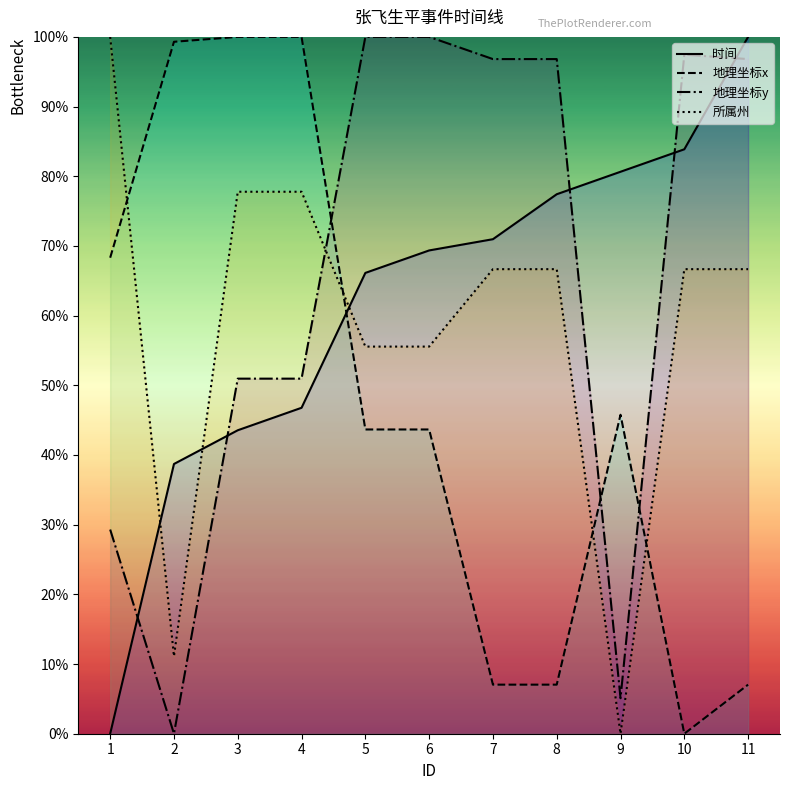

What is the average value of the 所属州 series?

58.6